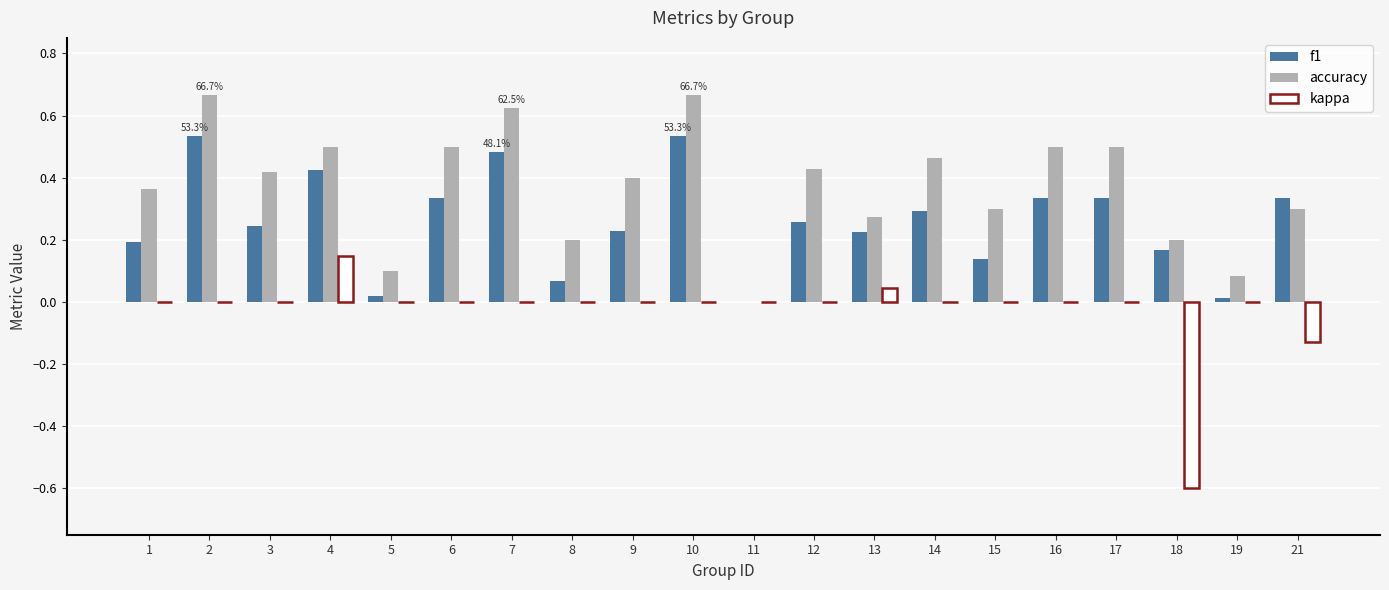

How many values in f1 are above zero?

19